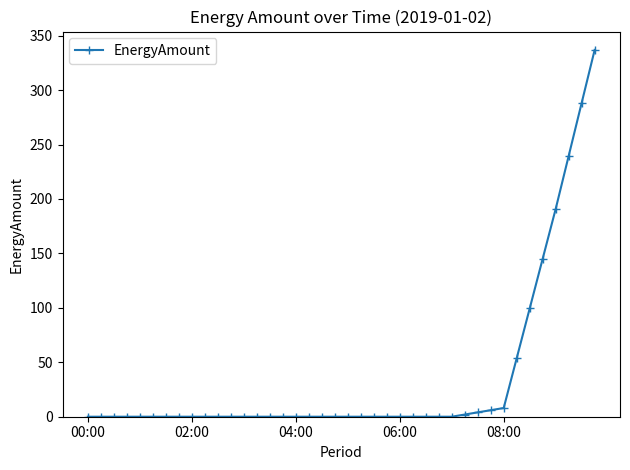

What is the maximum value shown in the chart?

336.9